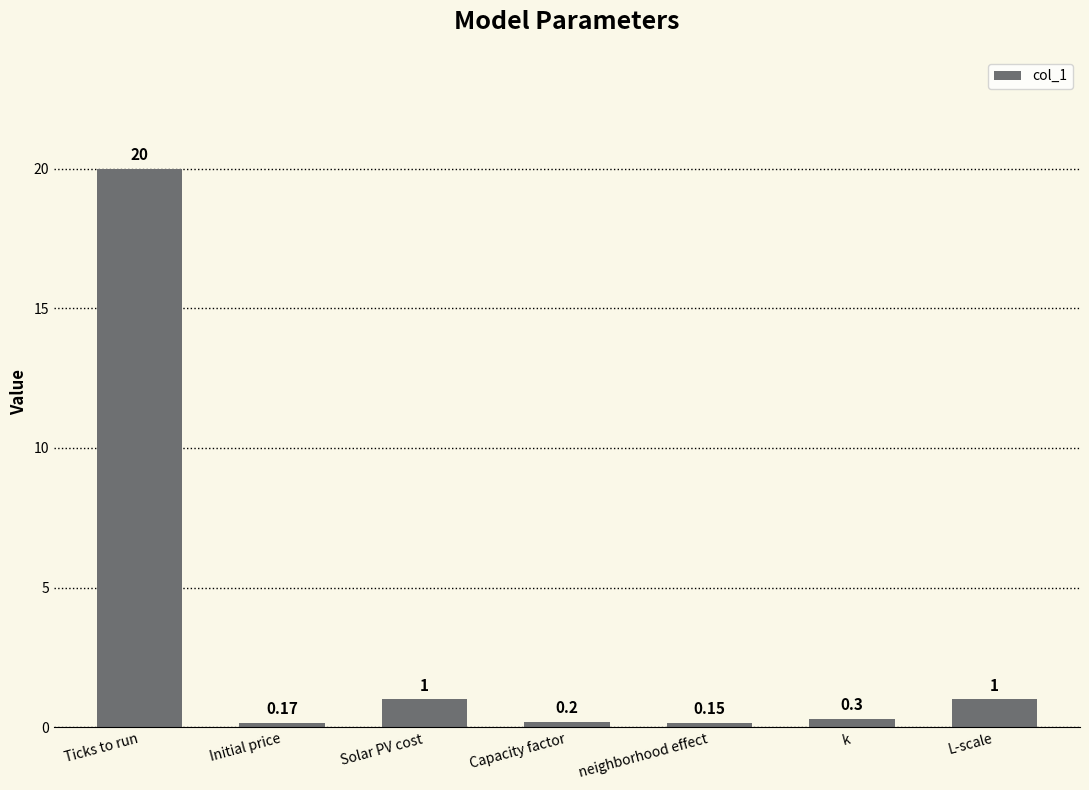

What is the label of the 7th bar from the right?

Ticks to run